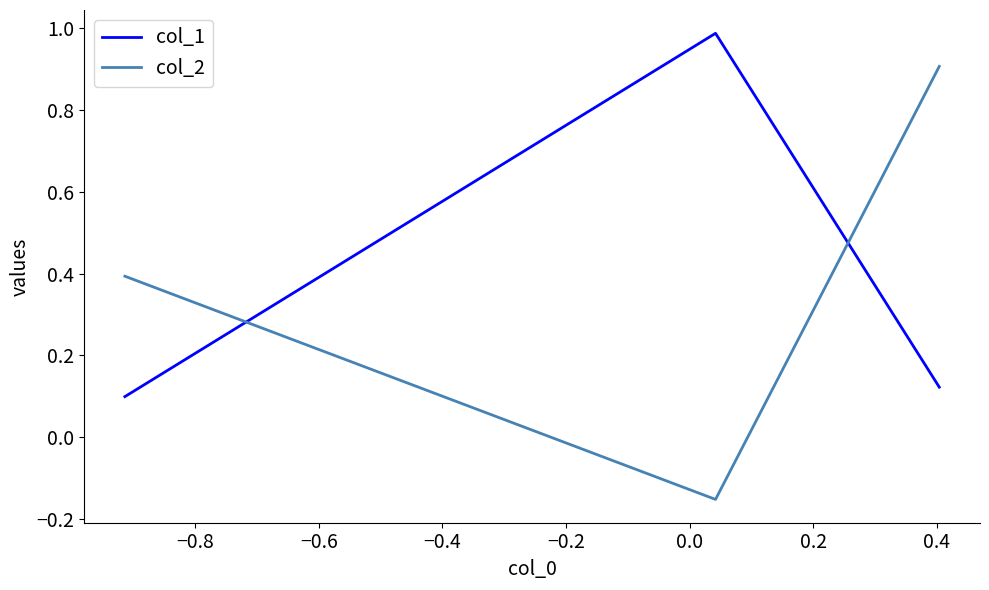

The col_1 series shows 0.2 at −1.0. True or false?

False